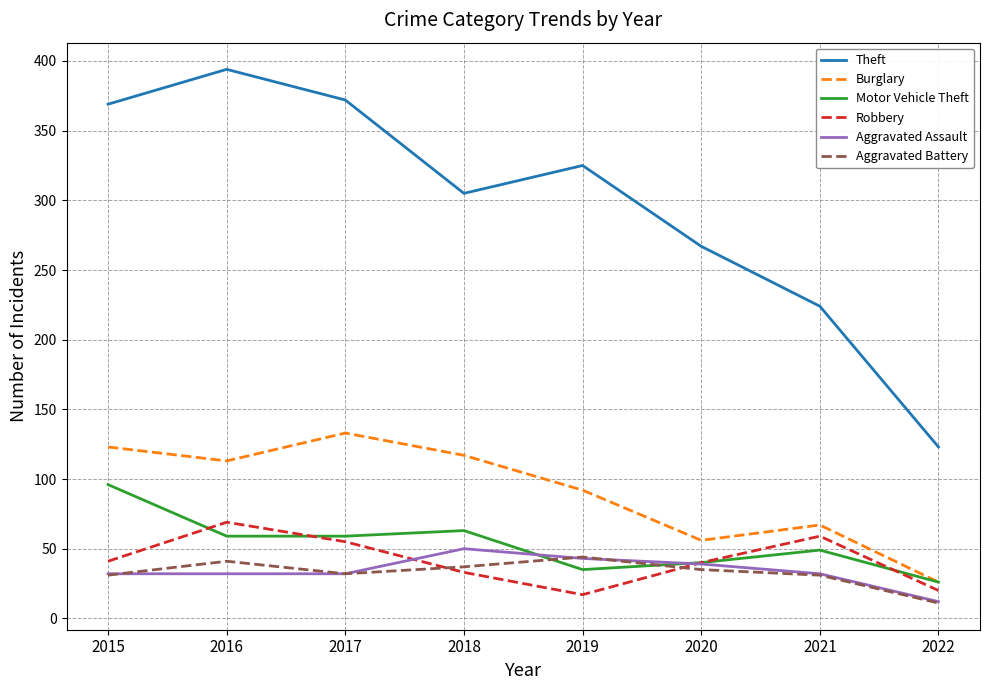

What is the average value of the Burglary series?

91